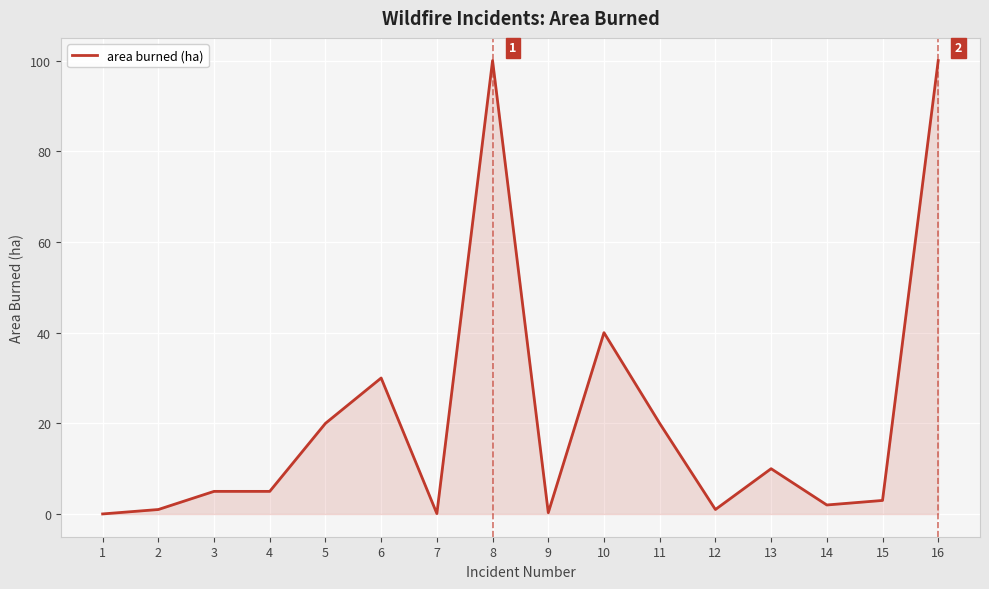

Does the chart have visible grid lines?

Yes